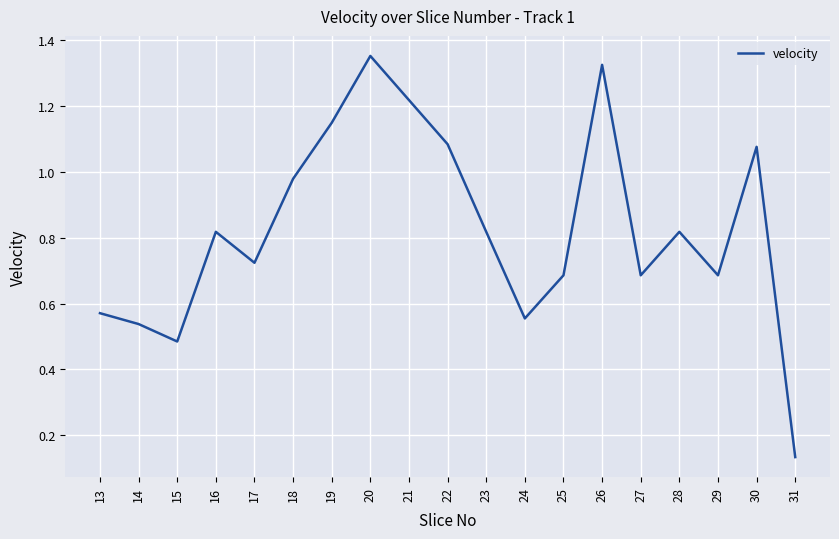

At which label is the value closest to 0?

31